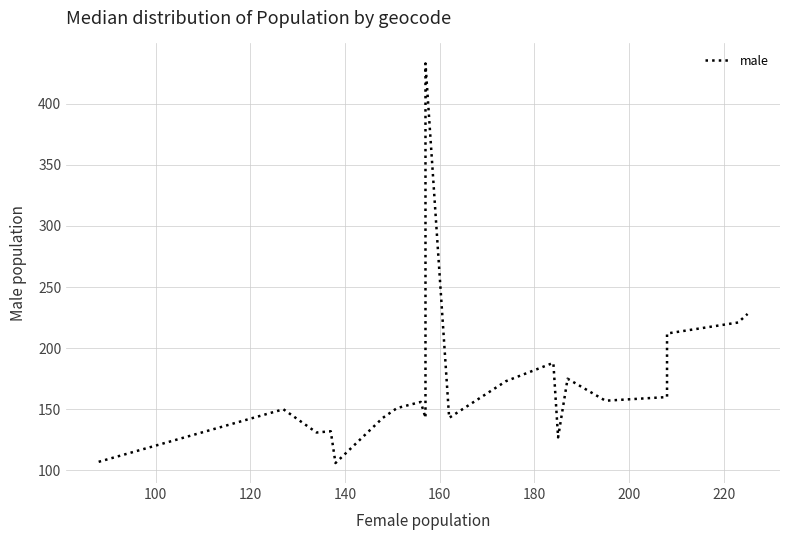

Reading left to right, transcribe all the data shown in this chart.

107	150	131	132	106	143	151	156	143	433	143	173	188	127	175	157	160	212	221	228